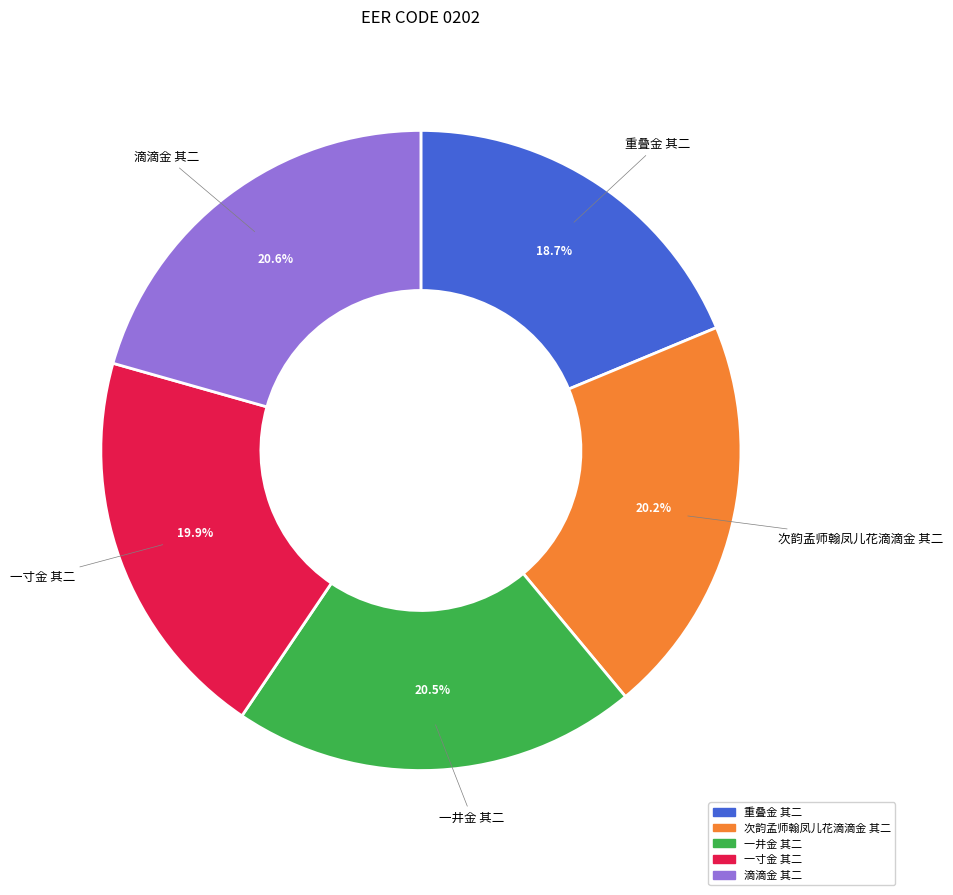

To the nearest percent, what portion does 一寸金 其二 represent?

20%